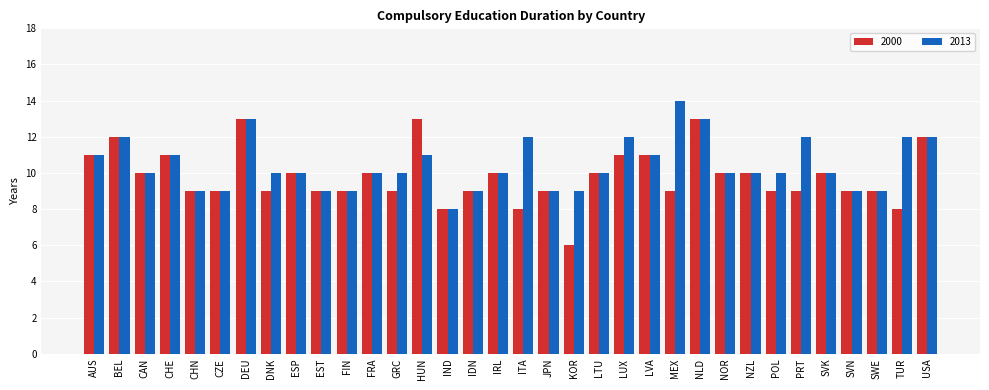

At which category does the chart reach its minimum across all series?

KOR